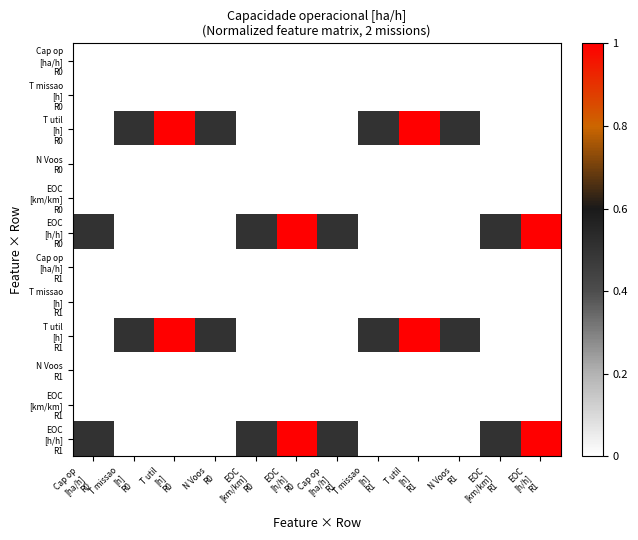

Rank the series by their maximum value, from lowest to highest.

Cap op [ha/h] R0, T missao [h] R0, N Voos R0, EOC [km/km] R0, Cap op [ha/h] R1, T missao [h] R1, N Voos R1, EOC [km/km] R1, T util [h] R0, EOC [h/h] R0, T util [h] R1, EOC [h/h] R1